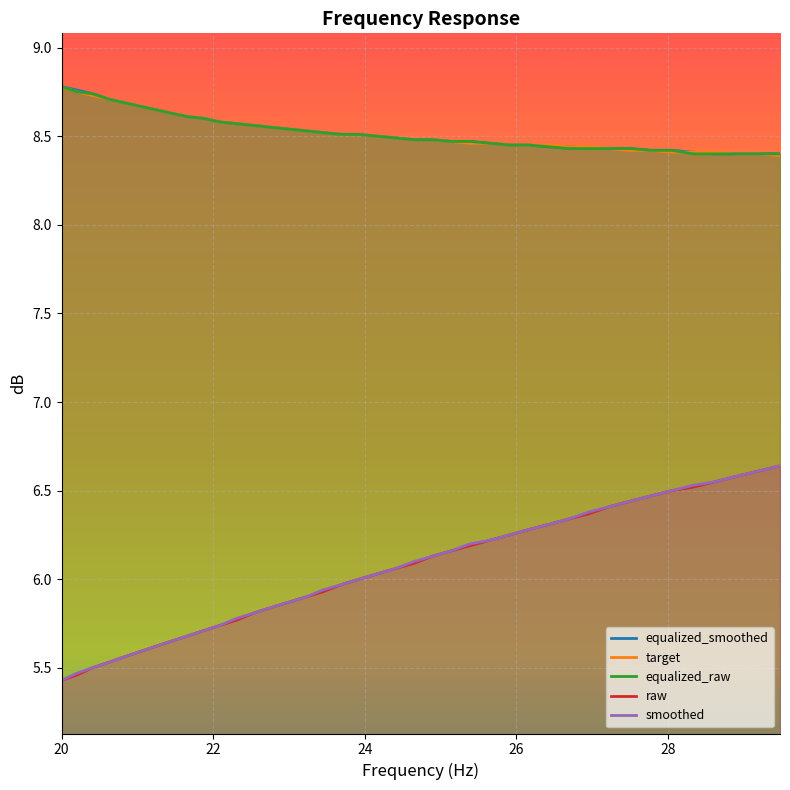

Reading left to right, transcribe all the data shown in this chart.

equalized_smoothed: 8.8	8.8	8.7	8.7	8.7	8.7	8.7	8.6	8.6	8.6	8.6	8.6	8.6	8.6	8.5	8.5	8.5	8.5	8.5	8.5	8.5	8.5	8.5	8.5	8.5	8.5	8.4	8.4	8.4	8.4	8.4	8.4	8.4	8.4	8.4	8.4	8.4	8.4	8.4	8.4
target: 8.8	8.8	8.7	8.7	8.7	8.7	8.7	8.6	8.6	8.6	8.6	8.6	8.6	8.6	8.5	8.5	8.5	8.5	8.5	8.5	8.5	8.5	8.5	8.5	8.5	8.5	8.4	8.4	8.4	8.4	8.4	8.4	8.4	8.4	8.4	8.4	8.4	8.4	8.4	8.4
equalized_raw: 8.8	8.8	8.7	8.7	8.7	8.7	8.7	8.6	8.6	8.6	8.6	8.6	8.6	8.6	8.5	8.5	8.5	8.5	8.5	8.5	8.5	8.5	8.5	8.5	8.5	8.5	8.4	8.4	8.4	8.4	8.4	8.4	8.4	8.4	8.4	8.4	8.4	8.4	8.4	8.4
raw: 5.4	5.5	5.5	5.5	5.6	5.6	5.6	5.7	5.7	5.7	5.7	5.8	5.8	5.8	5.9	5.9	5.9	6.0	6.0	6.0	6.1	6.1	6.1	6.2	6.2	6.2	6.2	6.3	6.3	6.3	6.4	6.4	6.4	6.5	6.5	6.5	6.5	6.6	6.6	6.6
smoothed: 5.4	5.5	5.5	5.5	5.6	5.6	5.6	5.7	5.7	5.7	5.7	5.8	5.8	5.8	5.9	5.9	5.9	6.0	6.0	6.0	6.1	6.1	6.1	6.2	6.2	6.2	6.2	6.3	6.3	6.3	6.4	6.4	6.4	6.5	6.5	6.5	6.5	6.6	6.6	6.6